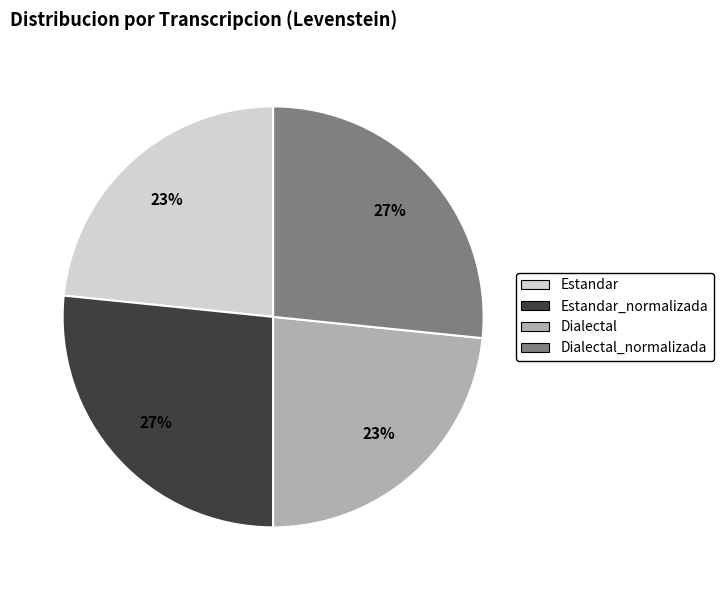

What is the ratio of the value at Dialectal to the value at Estandar_normalizada?

0.9